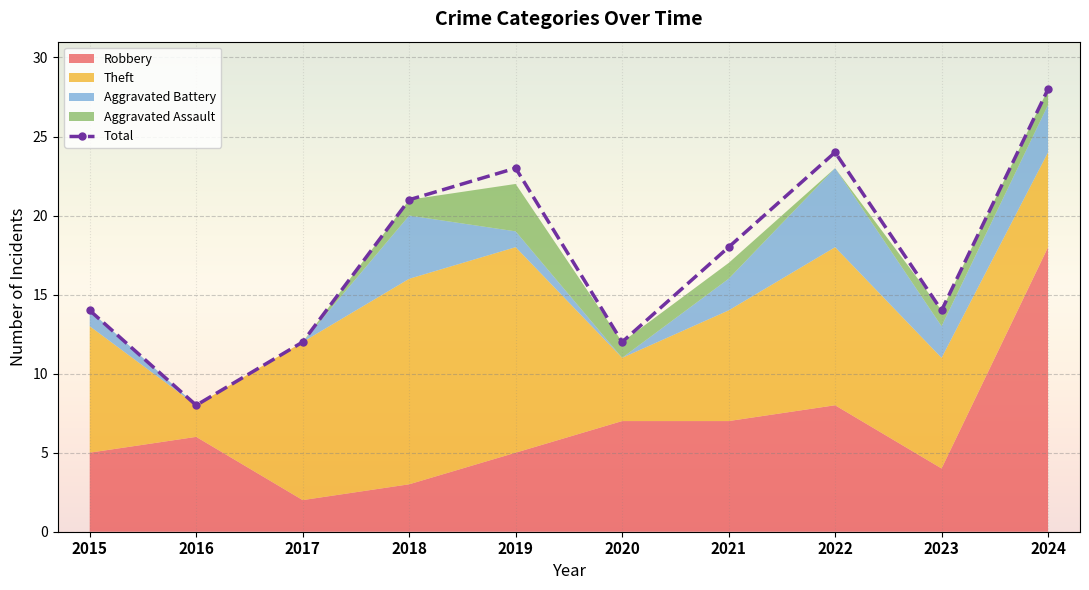

True or false: the data shows 21 at 2018.

True